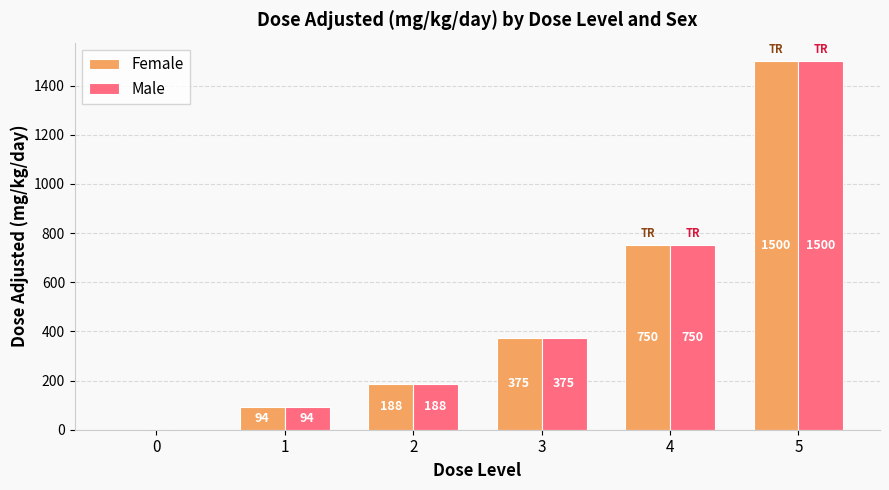

True or false: Female has a value of 94 at 1.

True